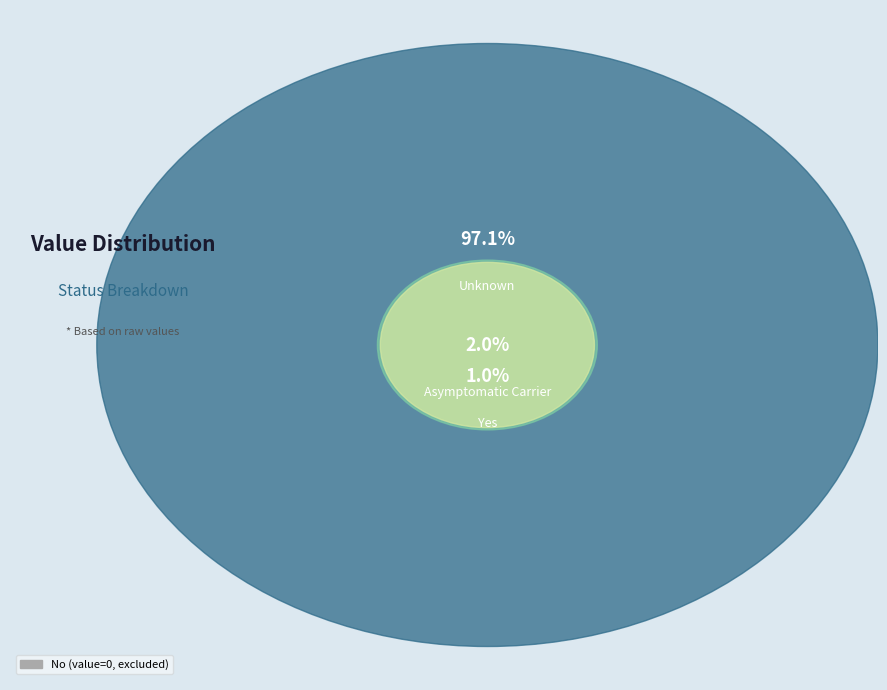

True or false: Asymptomatic Carrier accounts for 2% of the total.

True